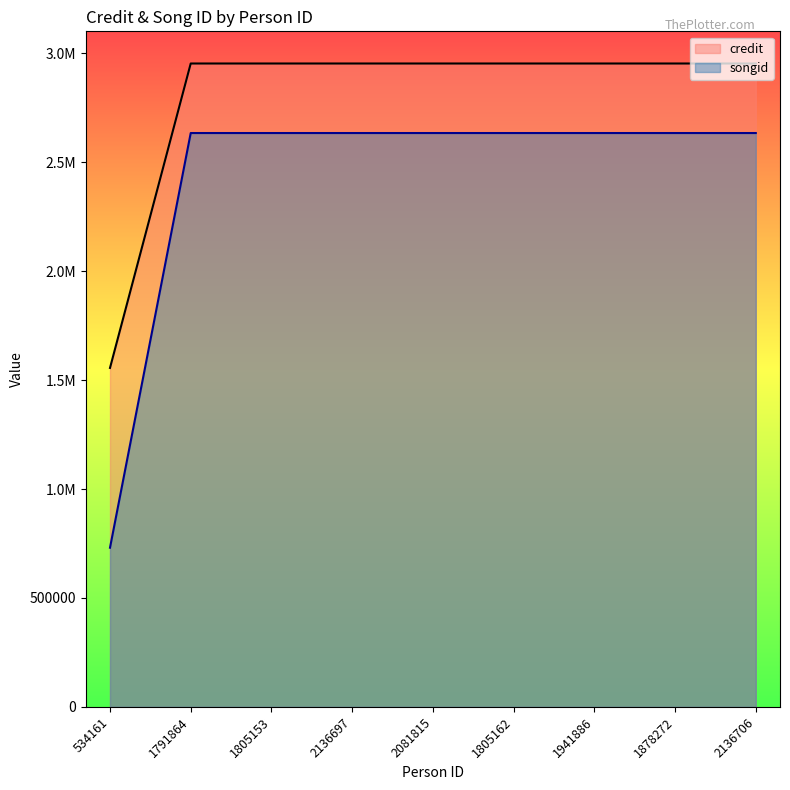

How many categories are shown in the chart?

9